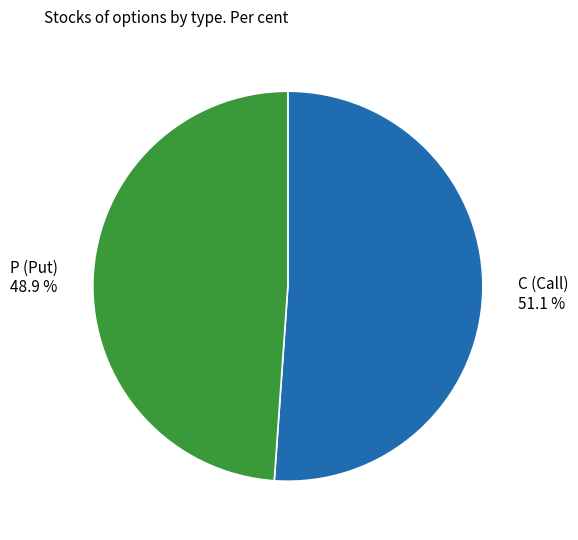

Rank the categories by value from lowest to highest.

P (Put) 48.9 %, C (Call) 51.1 %